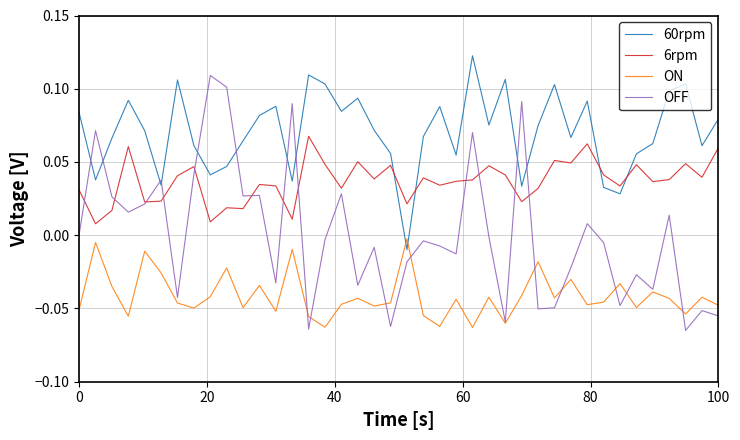

List the series in order of their overall mean, lowest first.

ON, OFF, 6rpm, 60rpm